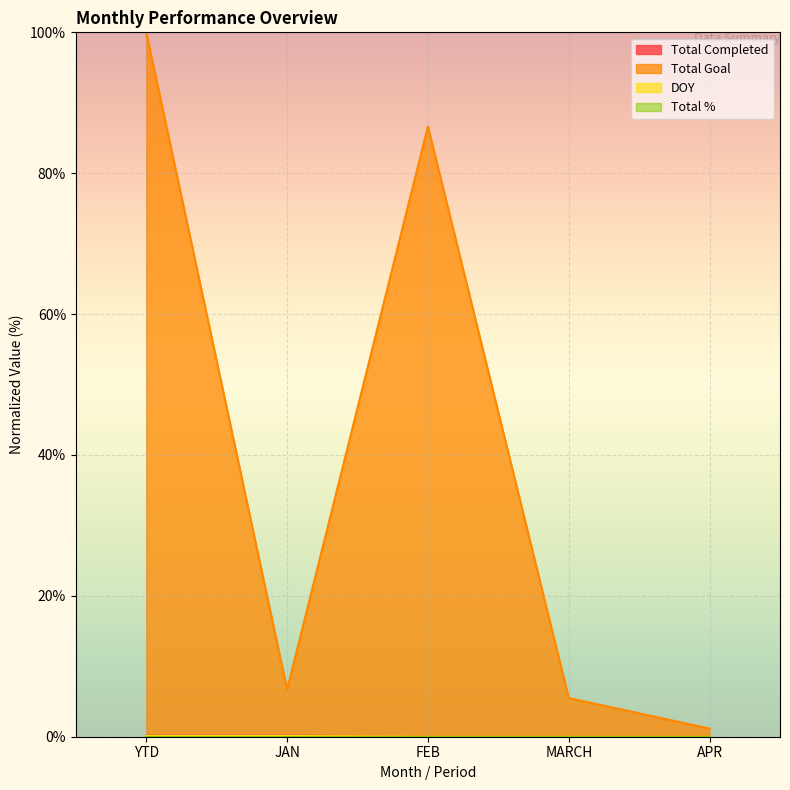

What value does the Total Completed series have at YTD?

0.2